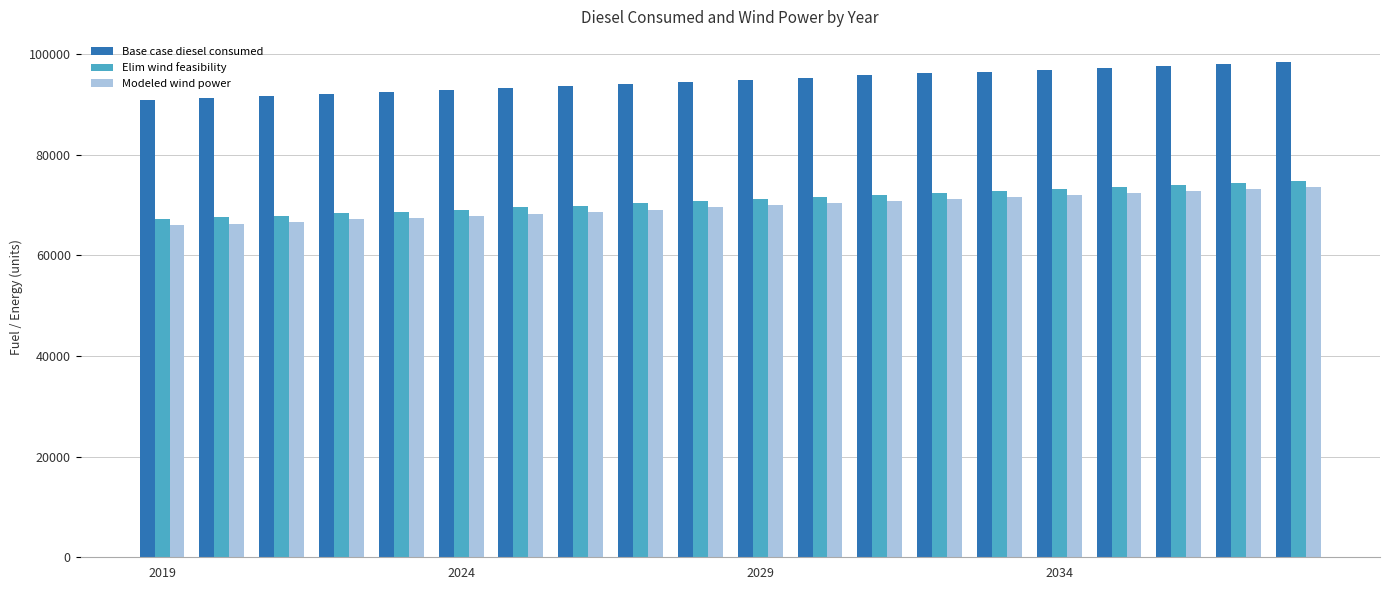

Which series has the largest total across all categories?

Base case diesel consumed